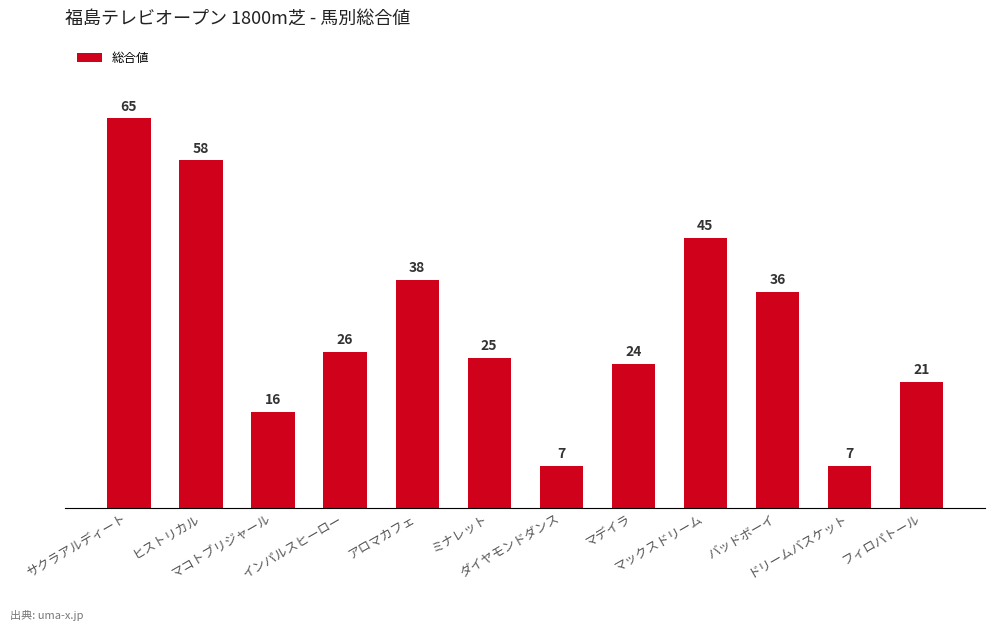

What is the minimum value shown in the chart?

7